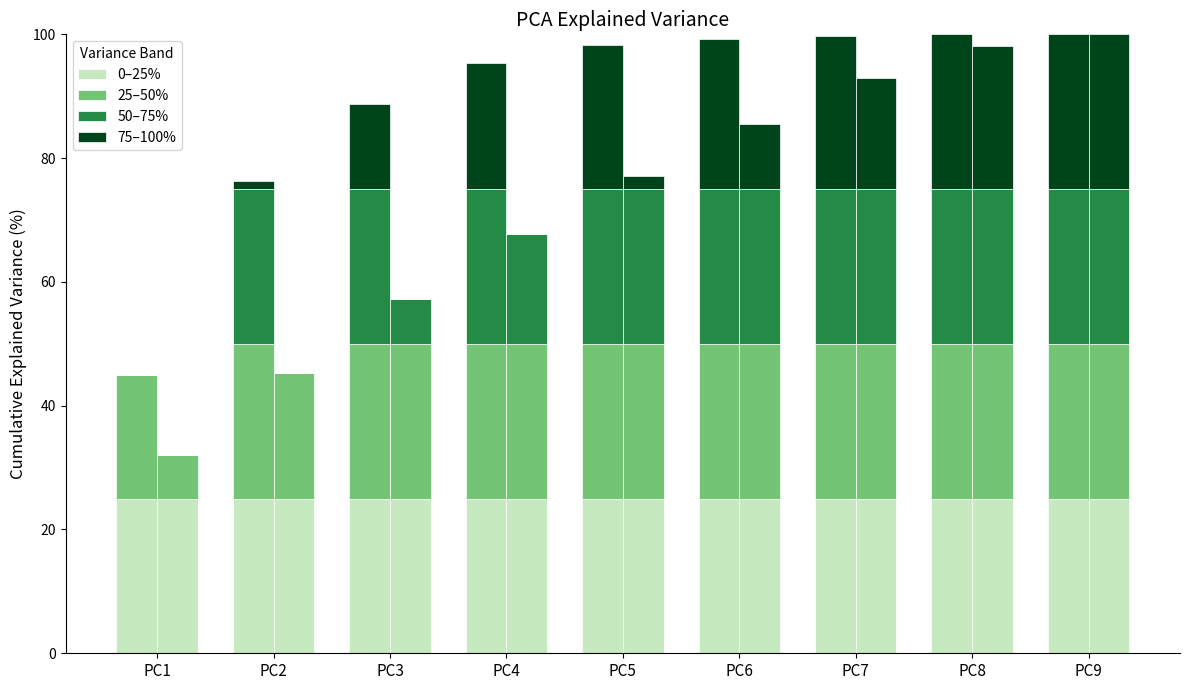

The 50–75% series shows 25.0 at PC8. True or false?

True